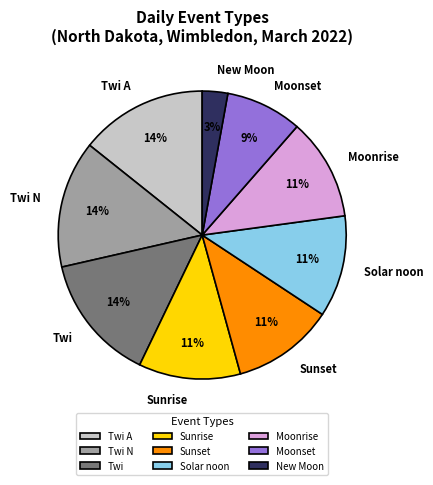

Is there a majority slice in this chart?

No